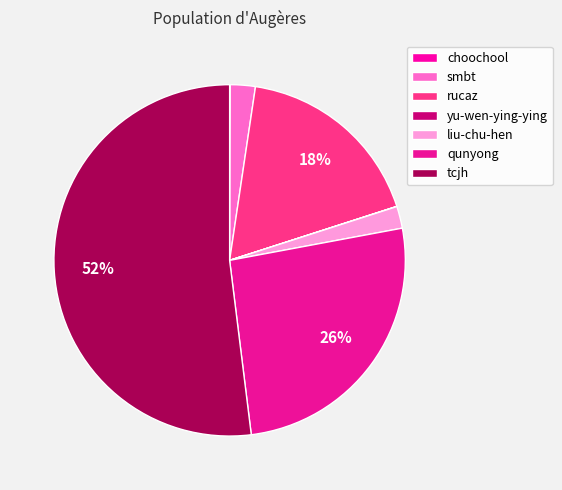

What is the largest slice in the pie chart?

tcjh